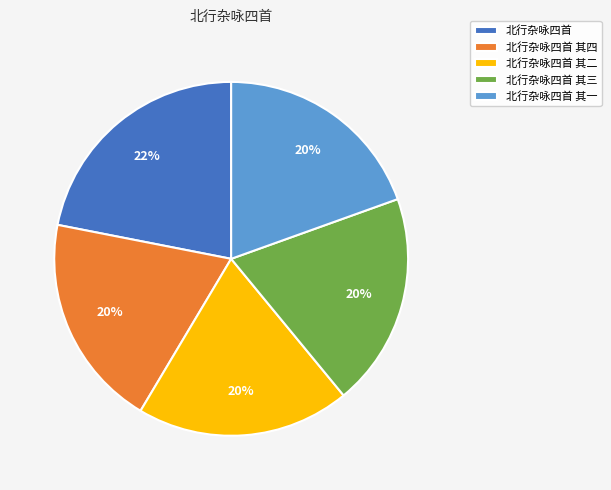

Approximately how many times larger is the value at 北行杂咏四首 其三 compared to 北行杂咏四首 其二?

1.0